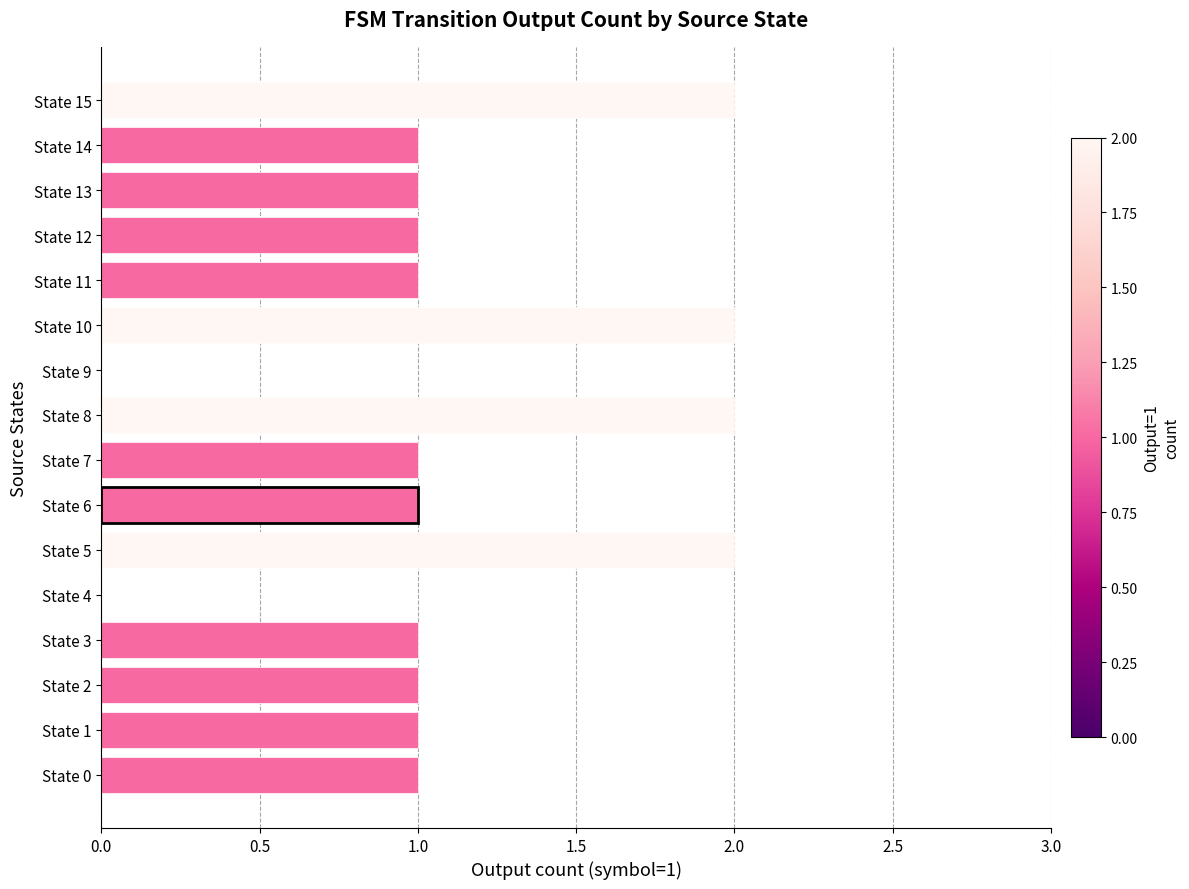

What is the ratio of the value at State 11 to the value at State 12?

1.0